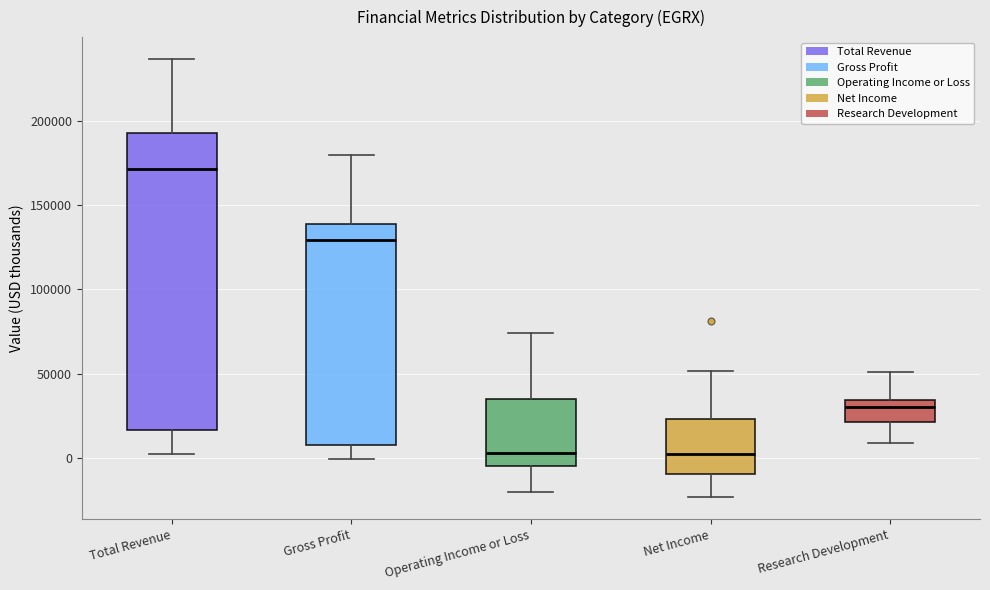

Reading left to right, transcribe this box plot: for each box, give where its median line is, the range the box spans, and where its two whiskers end, as read against the y-axis. The values are not printed on the chart, so give them approximately, as read against the axis.

Total Revenue: median 170000, box 15000 to 195000, whiskers 5000 to 235000
Gross Profit: median 130000, box 10000 to 140000, whiskers 0 to 180000
Operating Income or Loss: median 5000, box -5000 to 35000, whiskers -20000 to 75000
Net Income: median 5000, box -10000 to 25000, whiskers -25000 to 50000
Research Development: median 30000, box 20000 to 35000, whiskers 10000 to 50000